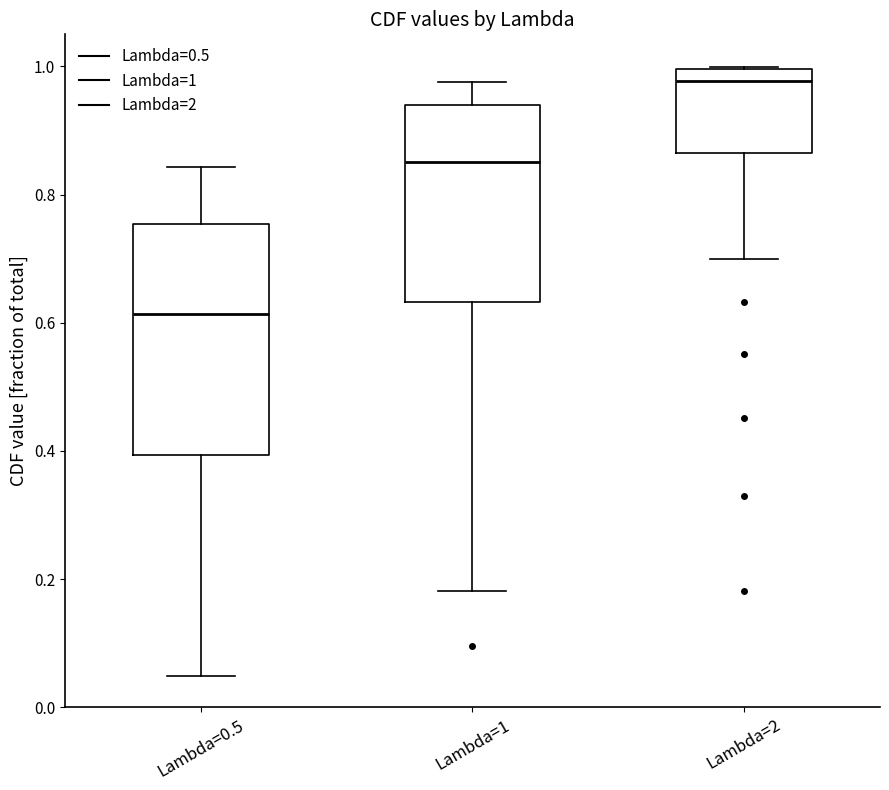

Which box is the tallest, from its lower edge to its upper edge?

Lambda=0.5